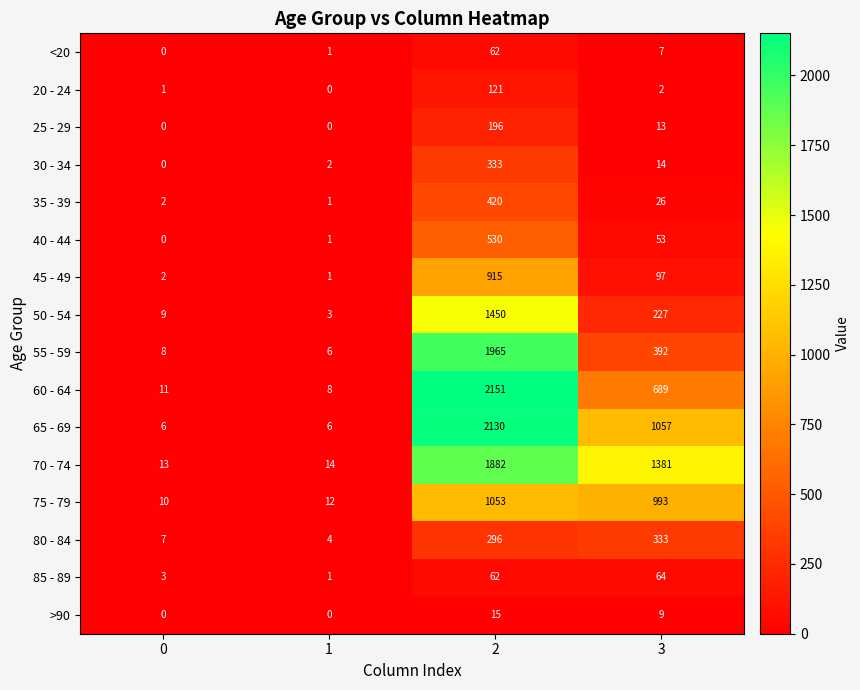

At how many categories does at least one series exceed 1877?

1